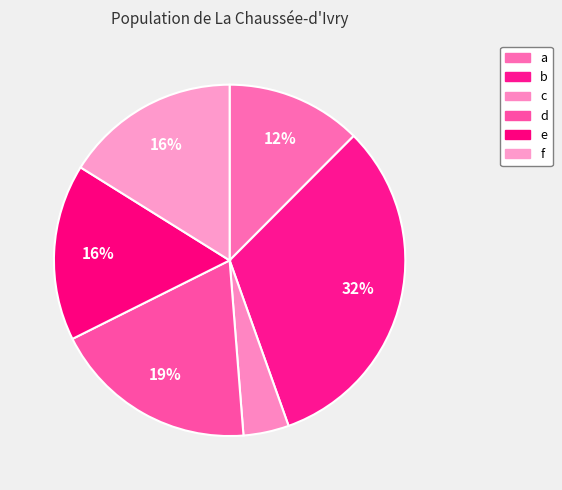

Count the number of slices in the pie.

6